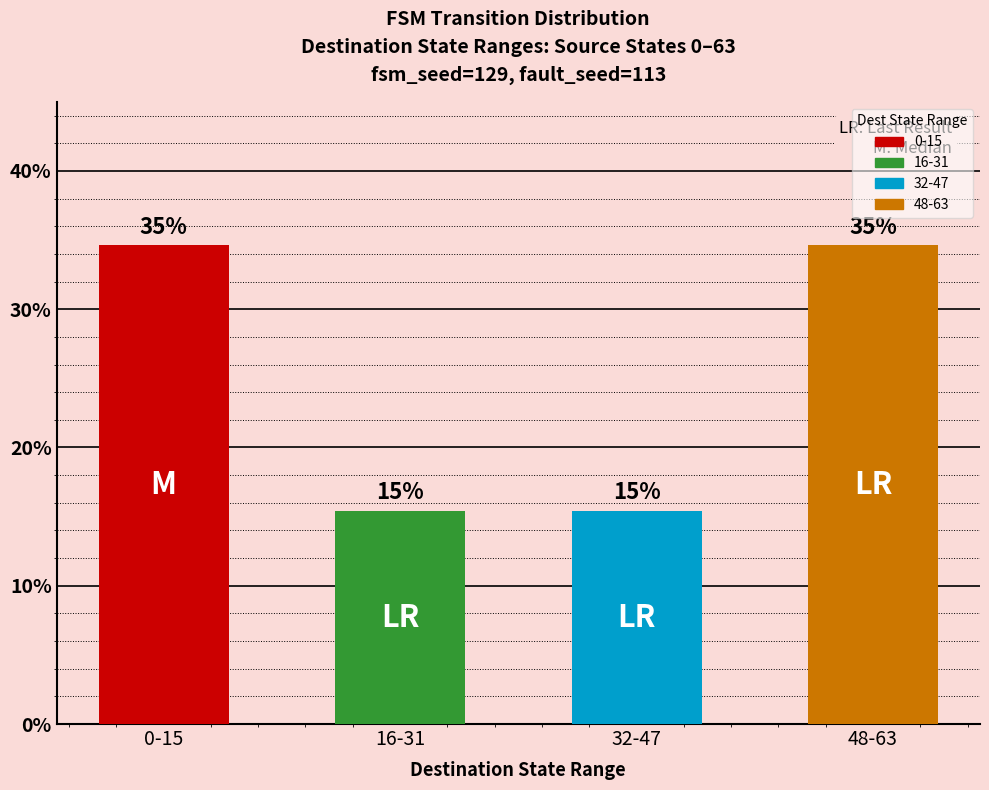

Where does the data first go above 34?

0-15